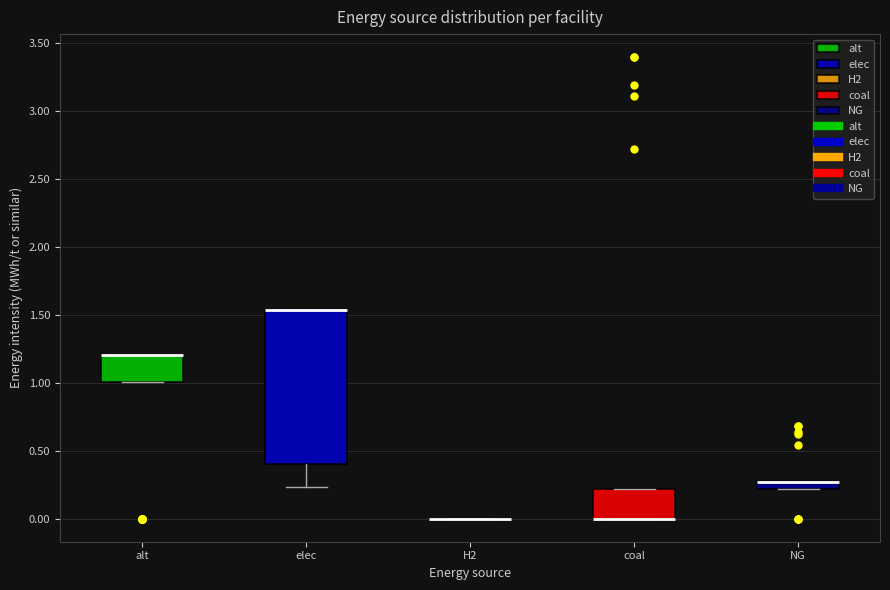

Where is the upper edge of the box for coal on the y-axis? The values are not printed on the chart, so give them approximately, as read against the axis.

0.20